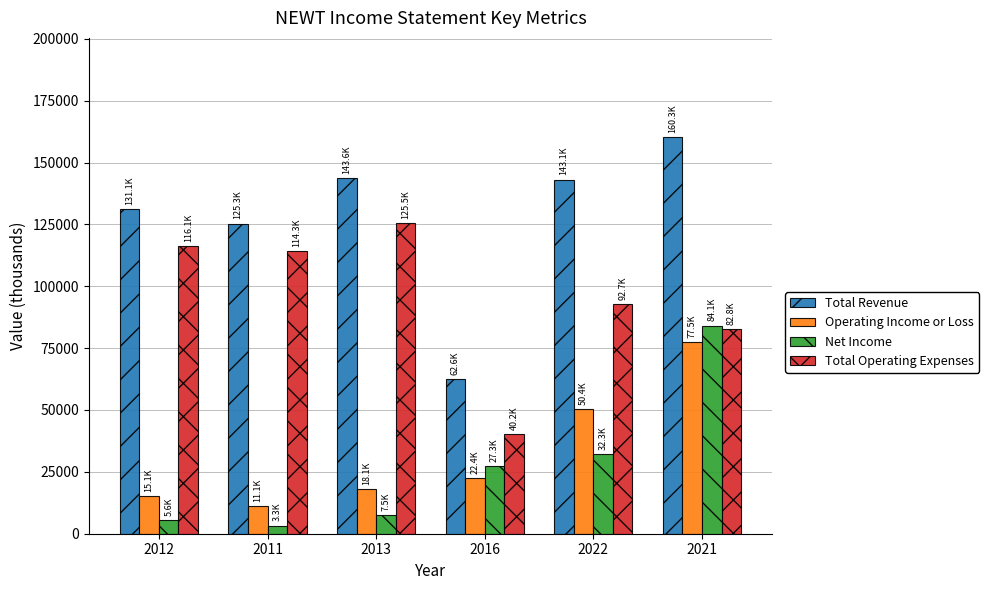

What is the highest value of the Total Revenue series?

160300